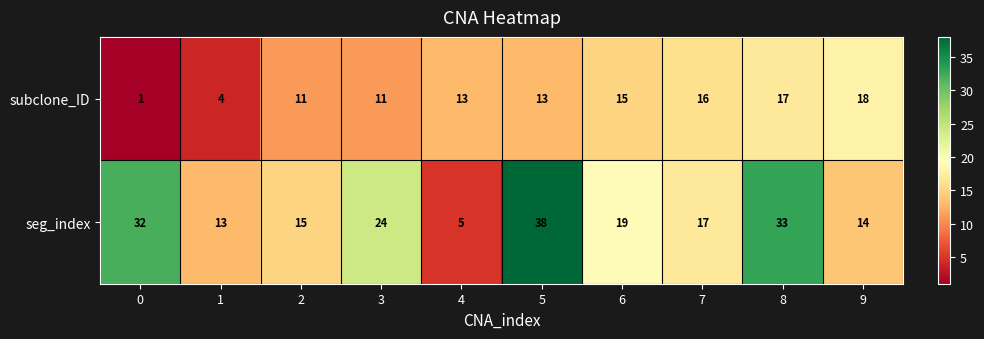

Reading left to right, extract all data points from this chart.

subclone_ID: 1	4	11	11	13	13	15	16	17	18
seg_index: 32	13	15	24	5	38	19	17	33	14